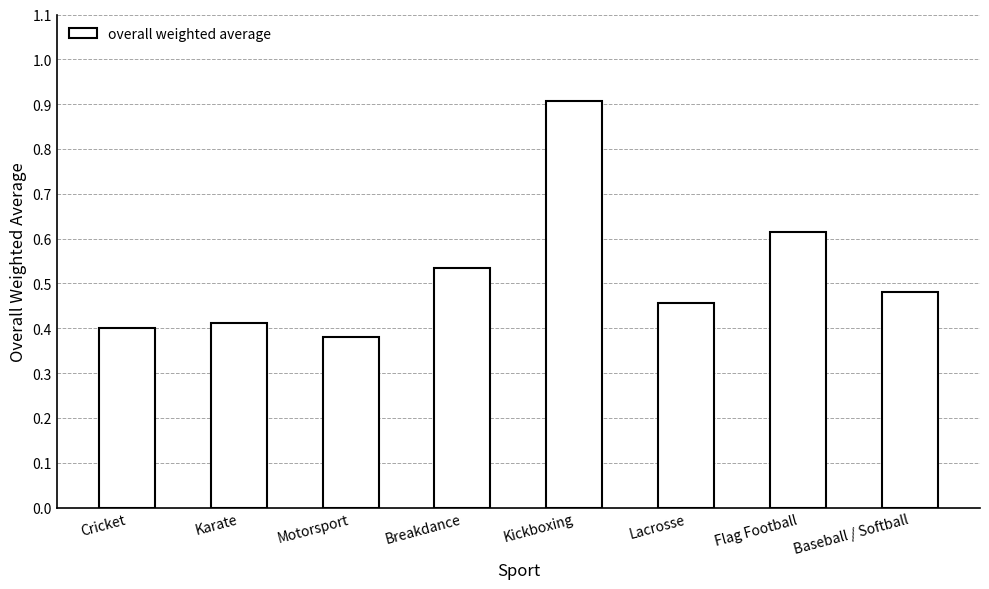

Where is the data nearest to the value 0?

Motorsport